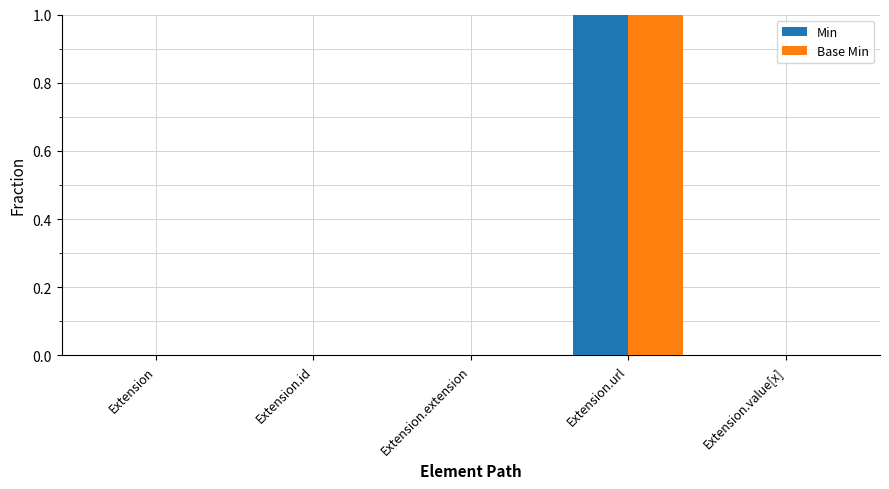

The value of Base Min at Extension.extension is -1. True or false?

False